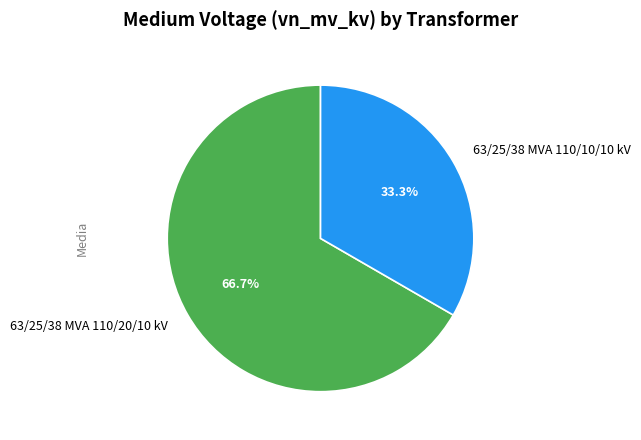

What is the majority slice?

63/25/38 MVA 110/20/10 kV